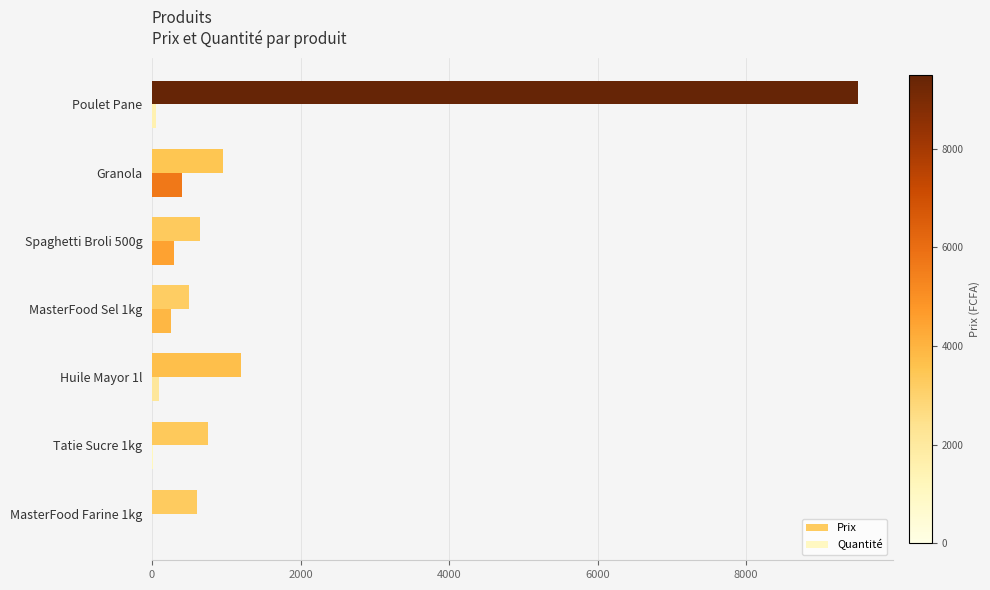

What is the sum of all Prix values?

14150